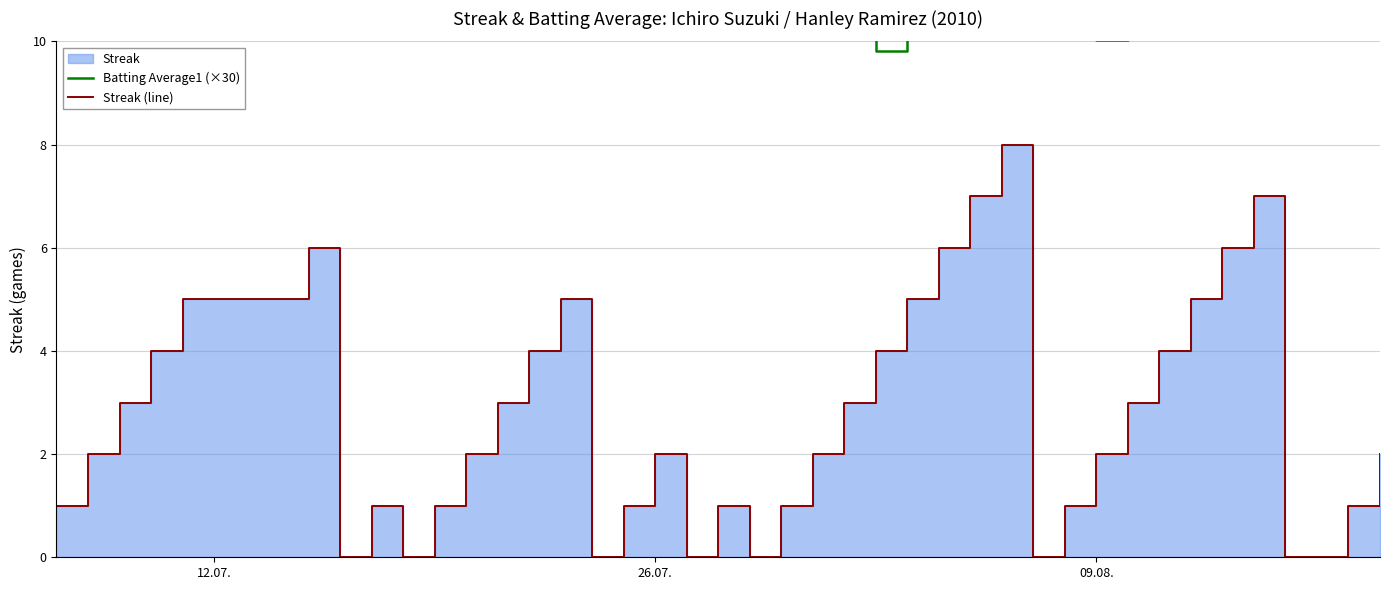

How many lines are shown in the chart?

2